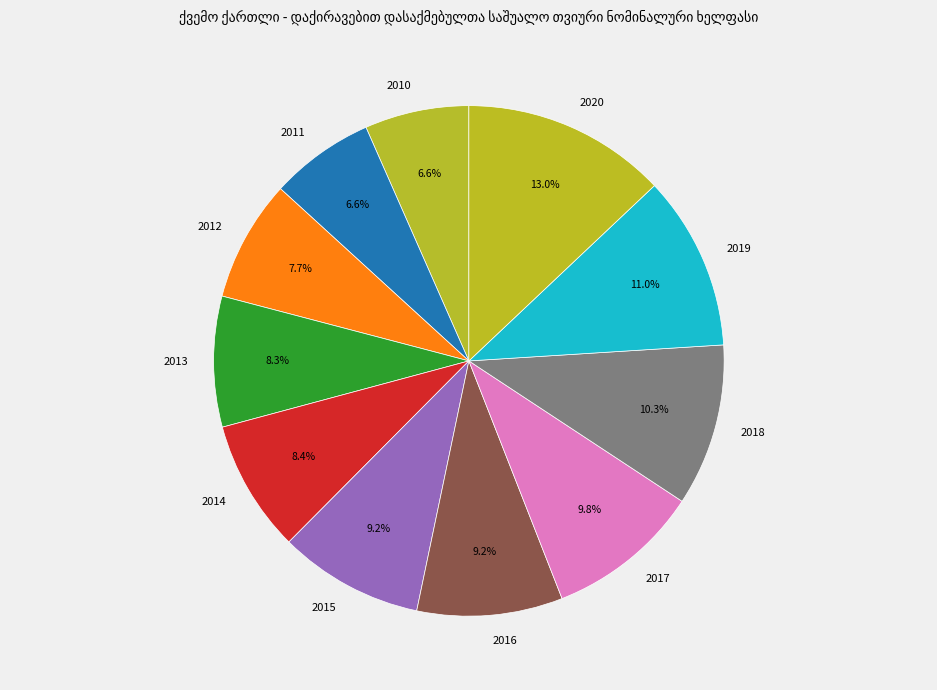

Which category has the biggest portion of the pie?

2020